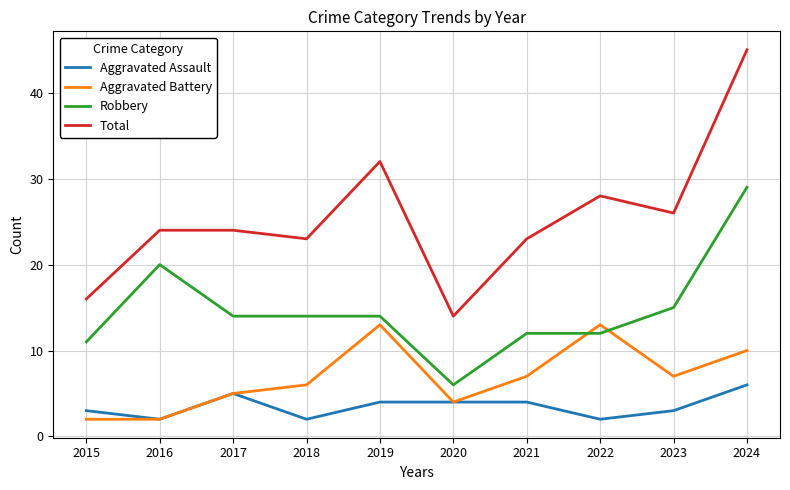

Is the value of Robbery at 2015 greater than the value of Total at 2020?

No